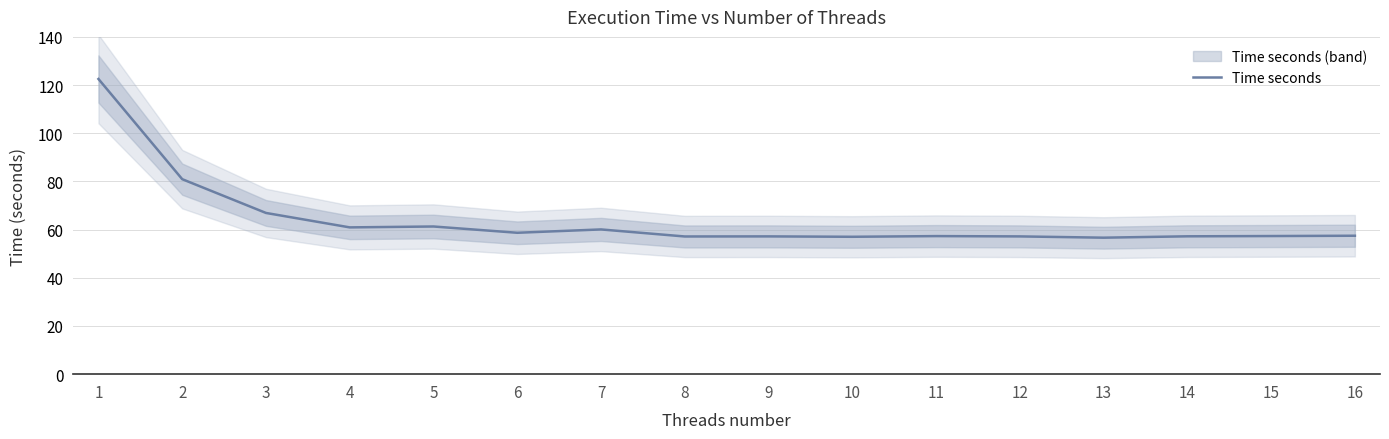

What is the approximate value at 3?

66.9